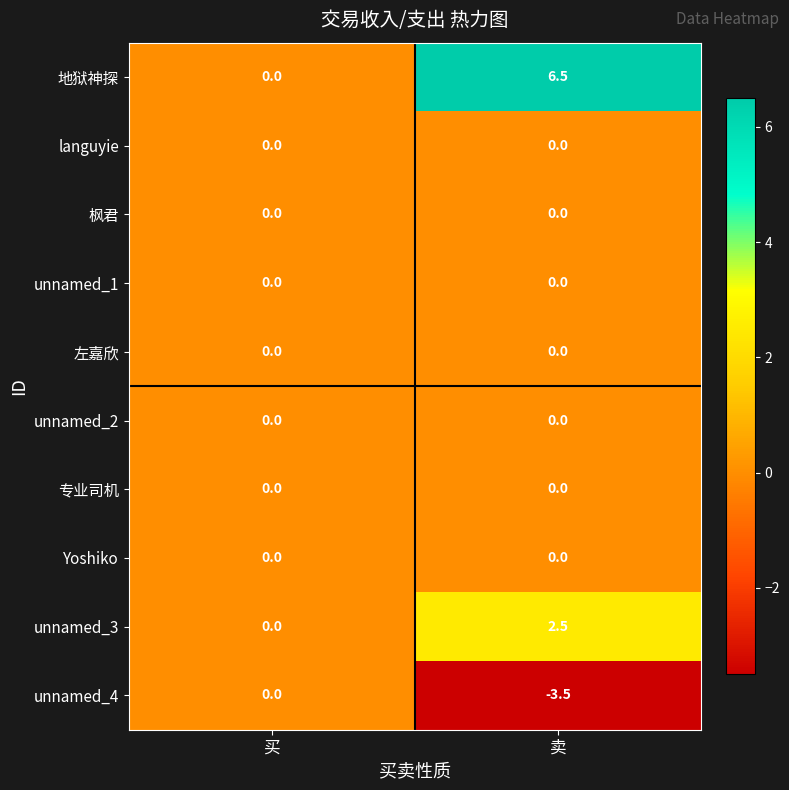

Where does the unnamed_3 series first go above 2?

卖